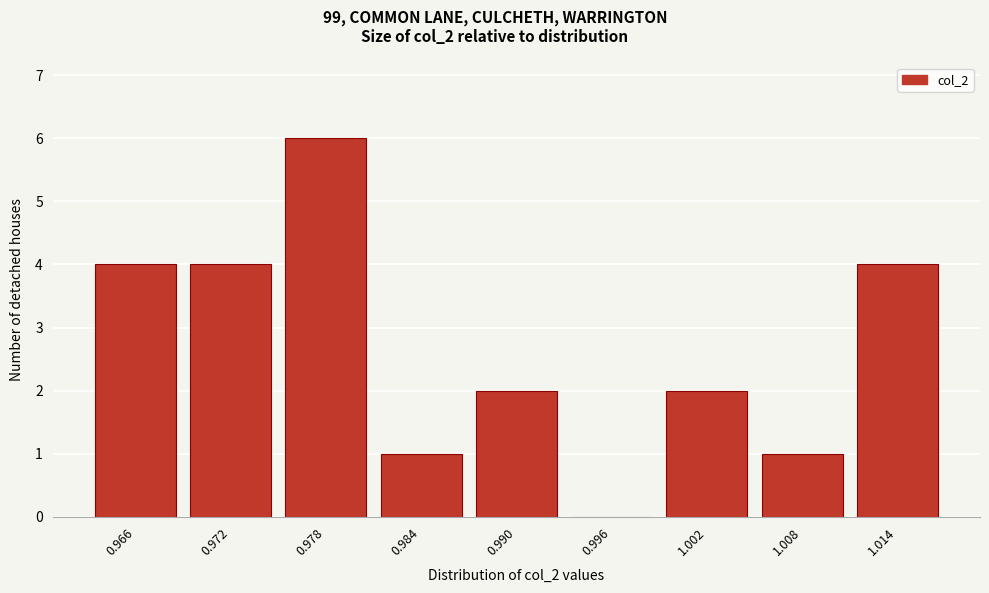

Reading left to right, extract all data points from this chart.

0.966=4	0.972=4	0.978=6	0.984=1	0.990=2	0.996=0	1.002=2	1.008=1	1.014=4